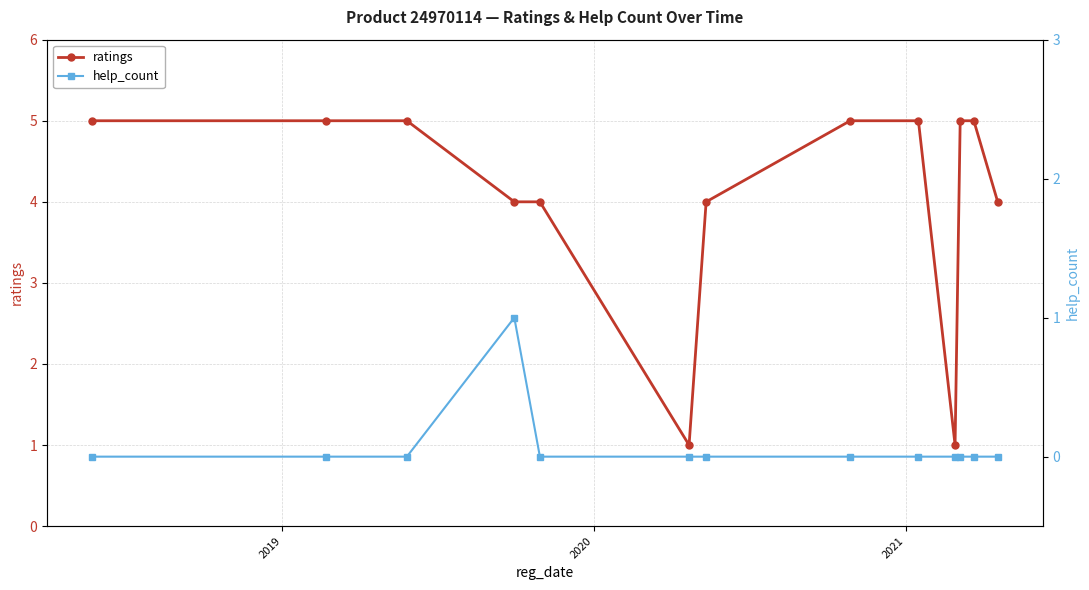

What is the value of the ratings point at the 10th from the left?

1